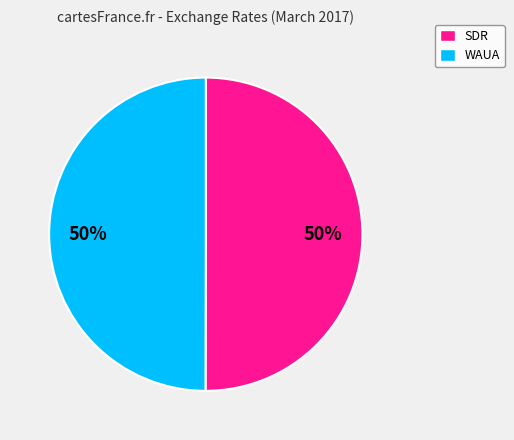

To the nearest percent, what portion does WAUA represent?

50%